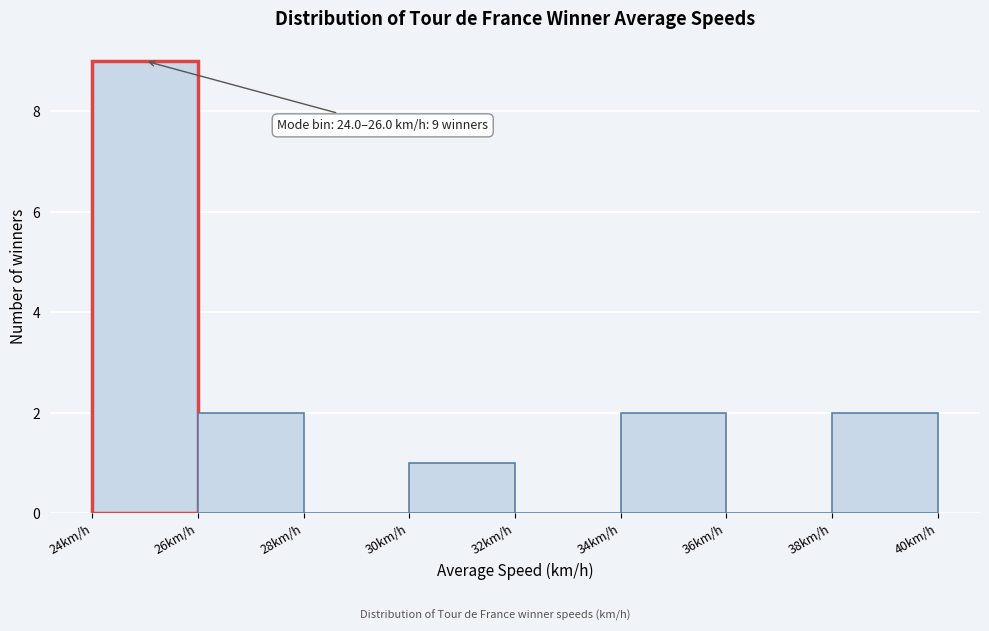

Over which range of the x-axis is the bar tallest?

24 to 26